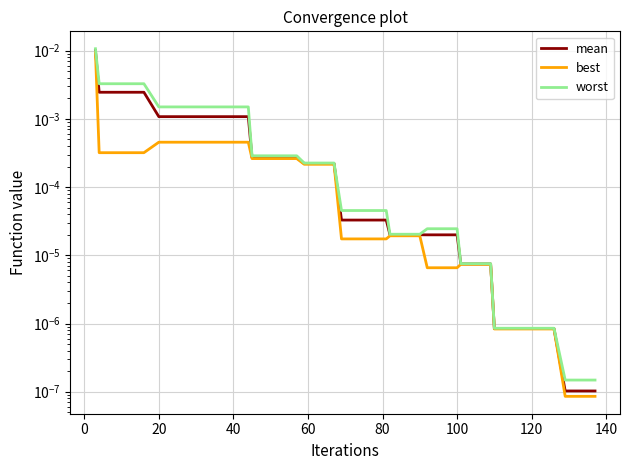

How many lines are shown in the chart?

3